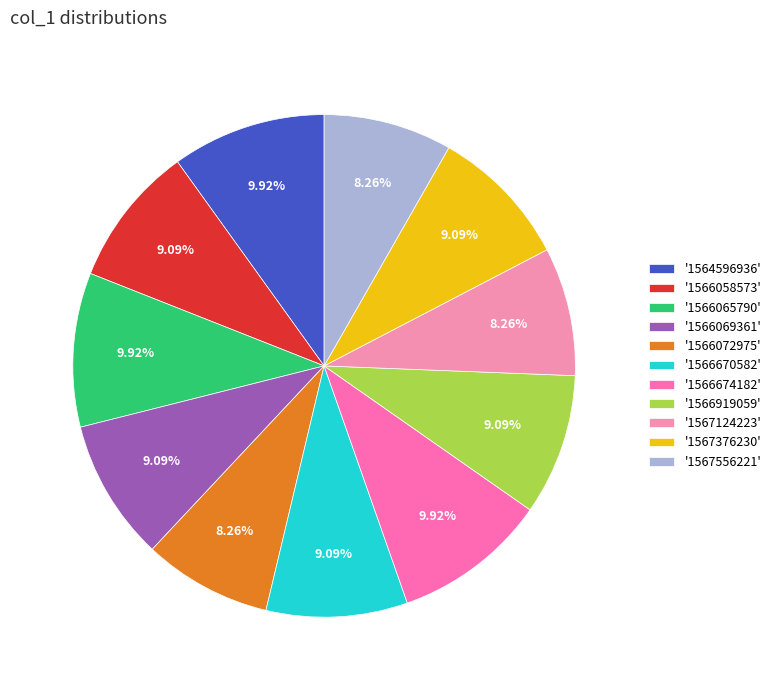

To the nearest percent, what is the average slice percentage?

9%